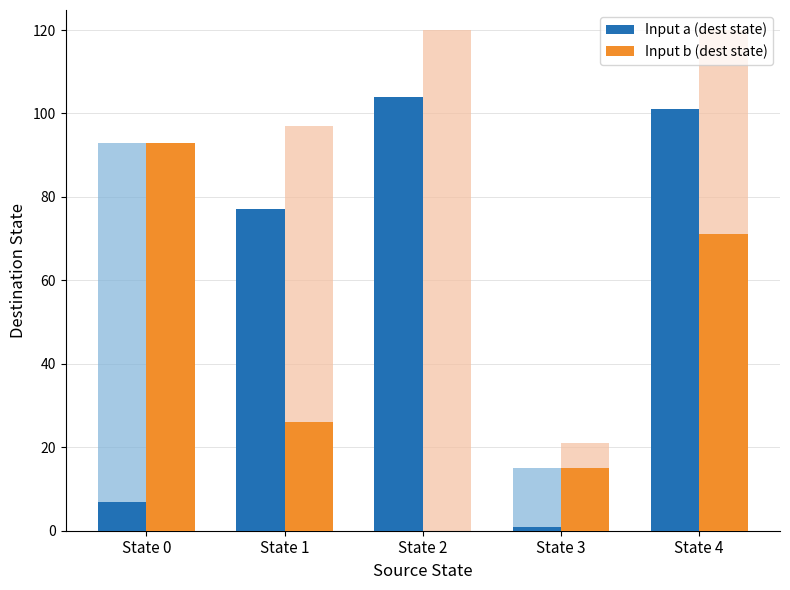

Between State 1 and State 2, which series saw the biggest shift?

Input a (dest state)